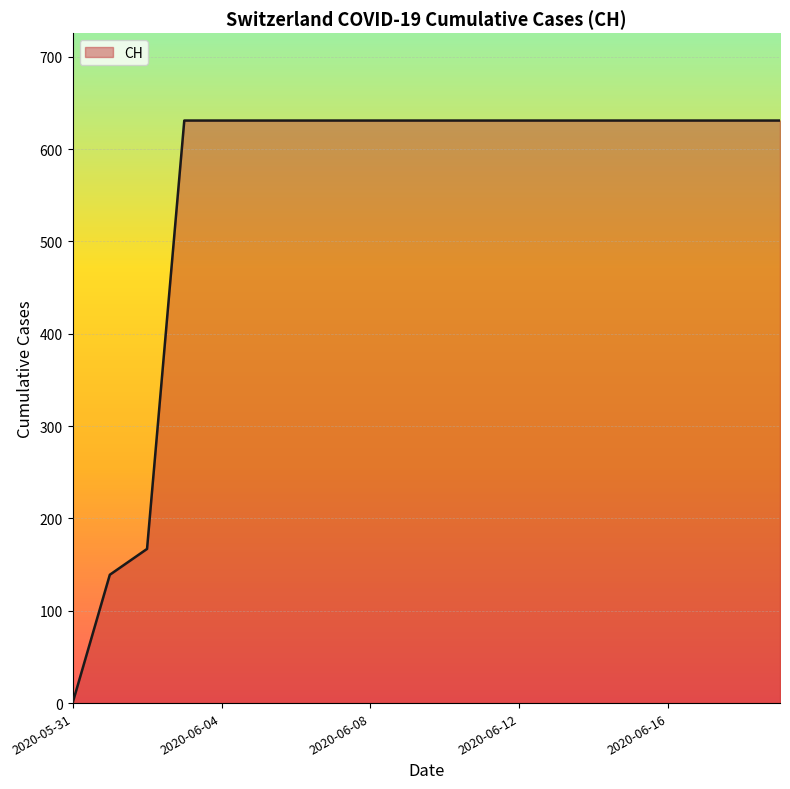

What is the difference between the maximum and minimum values?

631